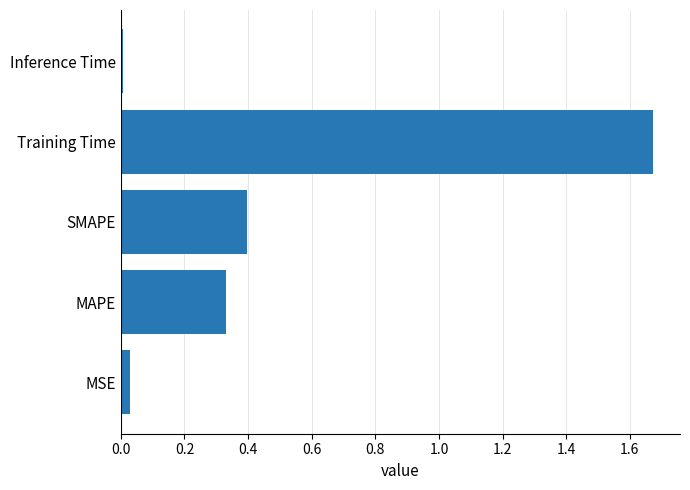

Rank the categories by value from lowest to highest.

Inference Time, MSE, MAPE, SMAPE, Training Time